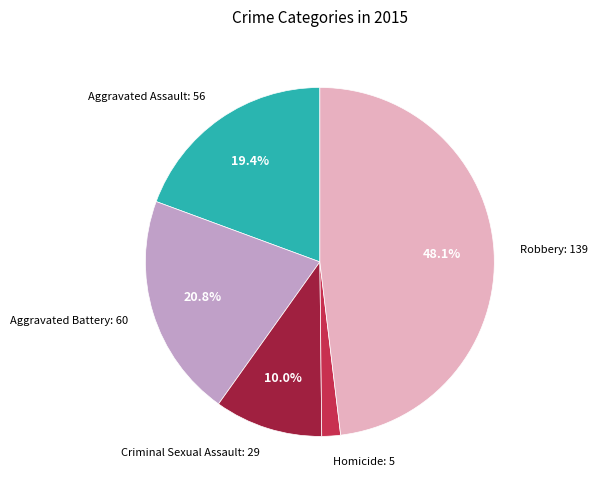

Rank the categories by value from highest to lowest.

Robbery, Aggravated Battery, Aggravated Assault, Criminal Sexual Assault, Homicide